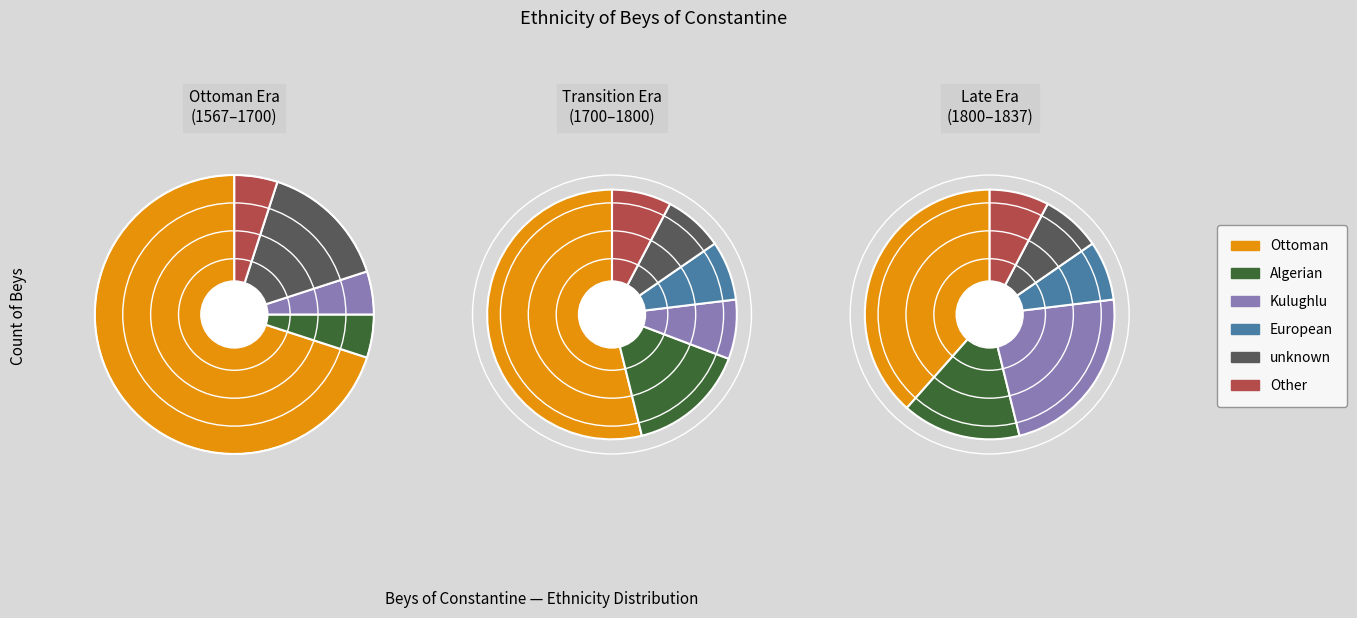

Rank the categories by value from lowest to highest.

European, Other, Algerian, Kulughlu, unknown, Ottoman